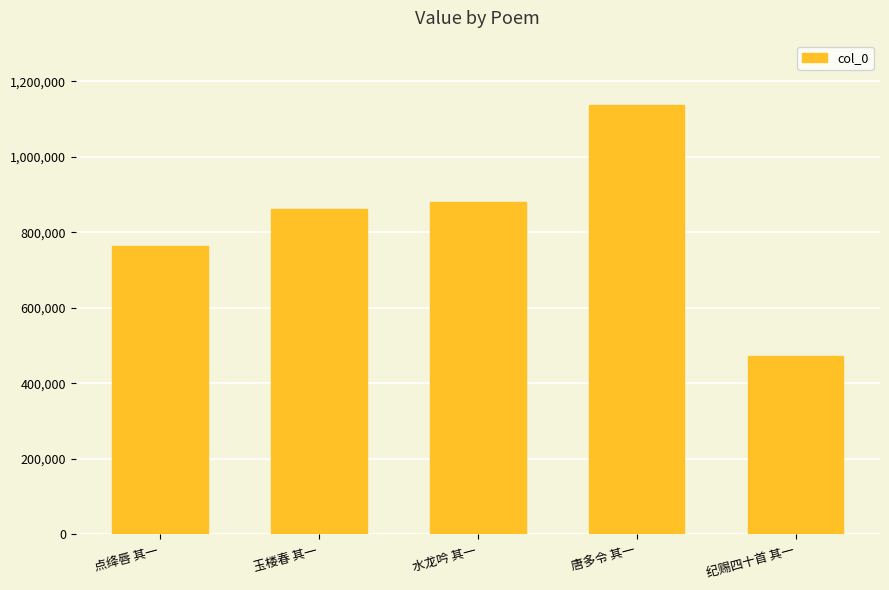

Reading right to left, transcribe all the data shown in this chart.

471971	1137122	880670	861802	763440